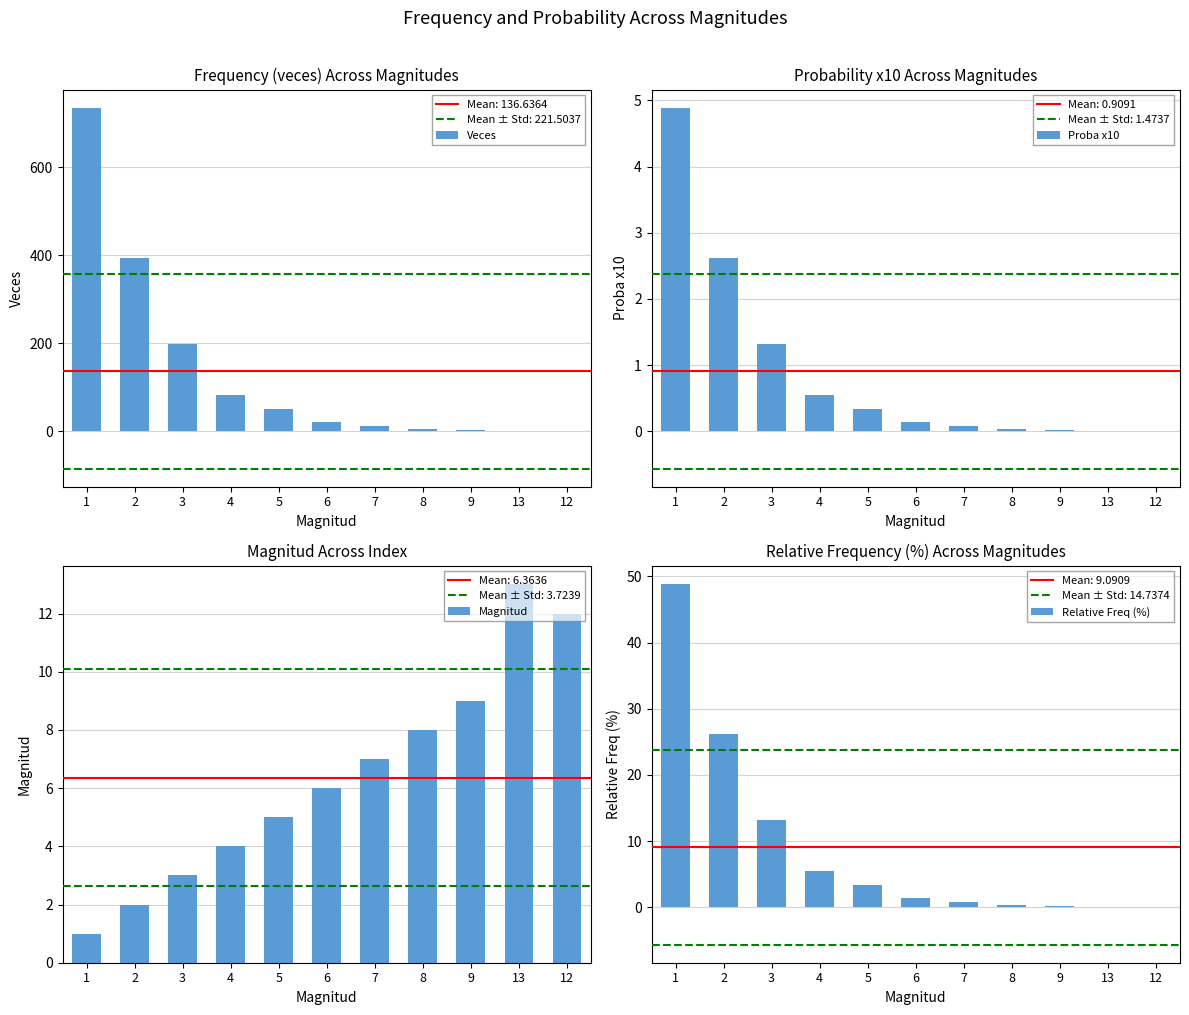

Rank the categories by Veces value from lowest to highest.

13, 12, 9, 8, 7, 6, 5, 4, 3, 2, 1